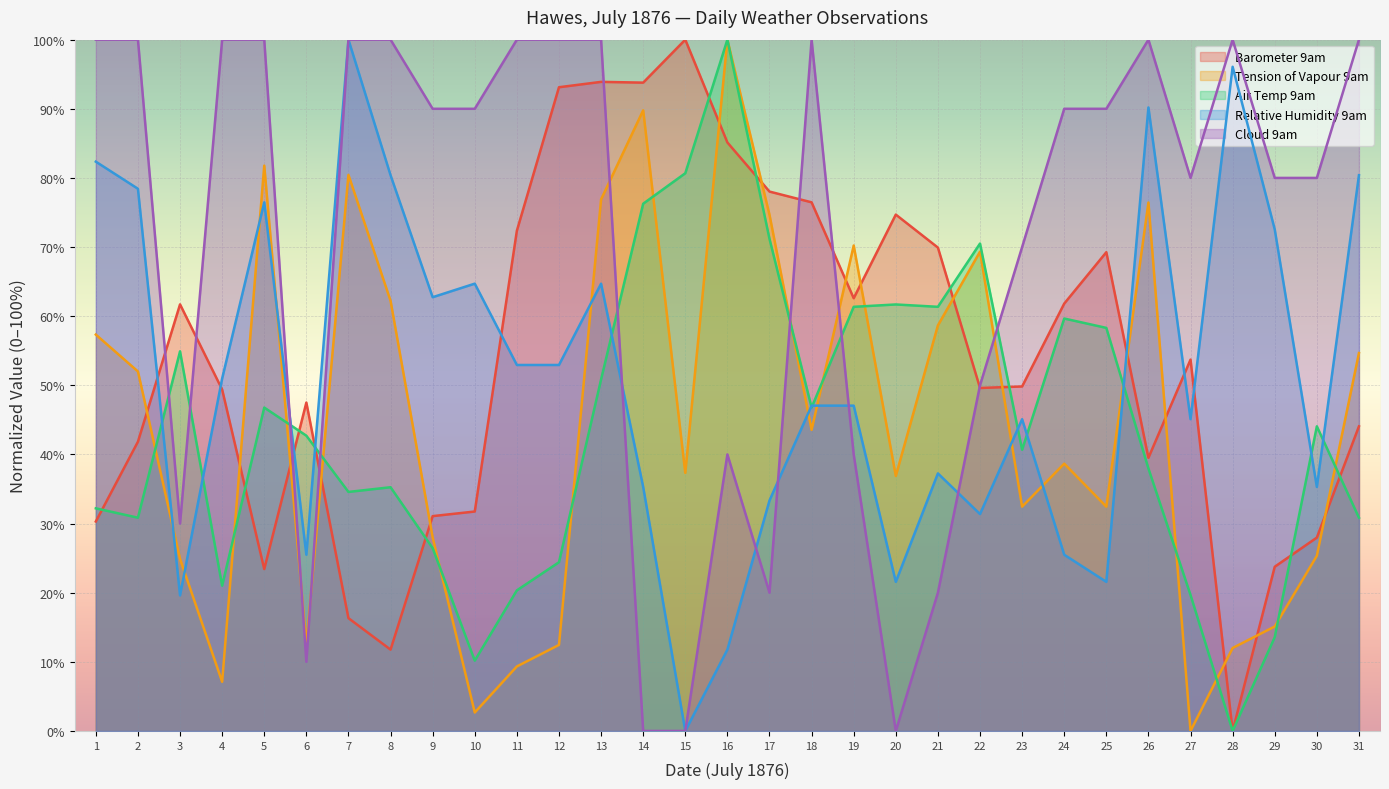

At which category does Tension of Vapour 9am reach its first local valley?

4